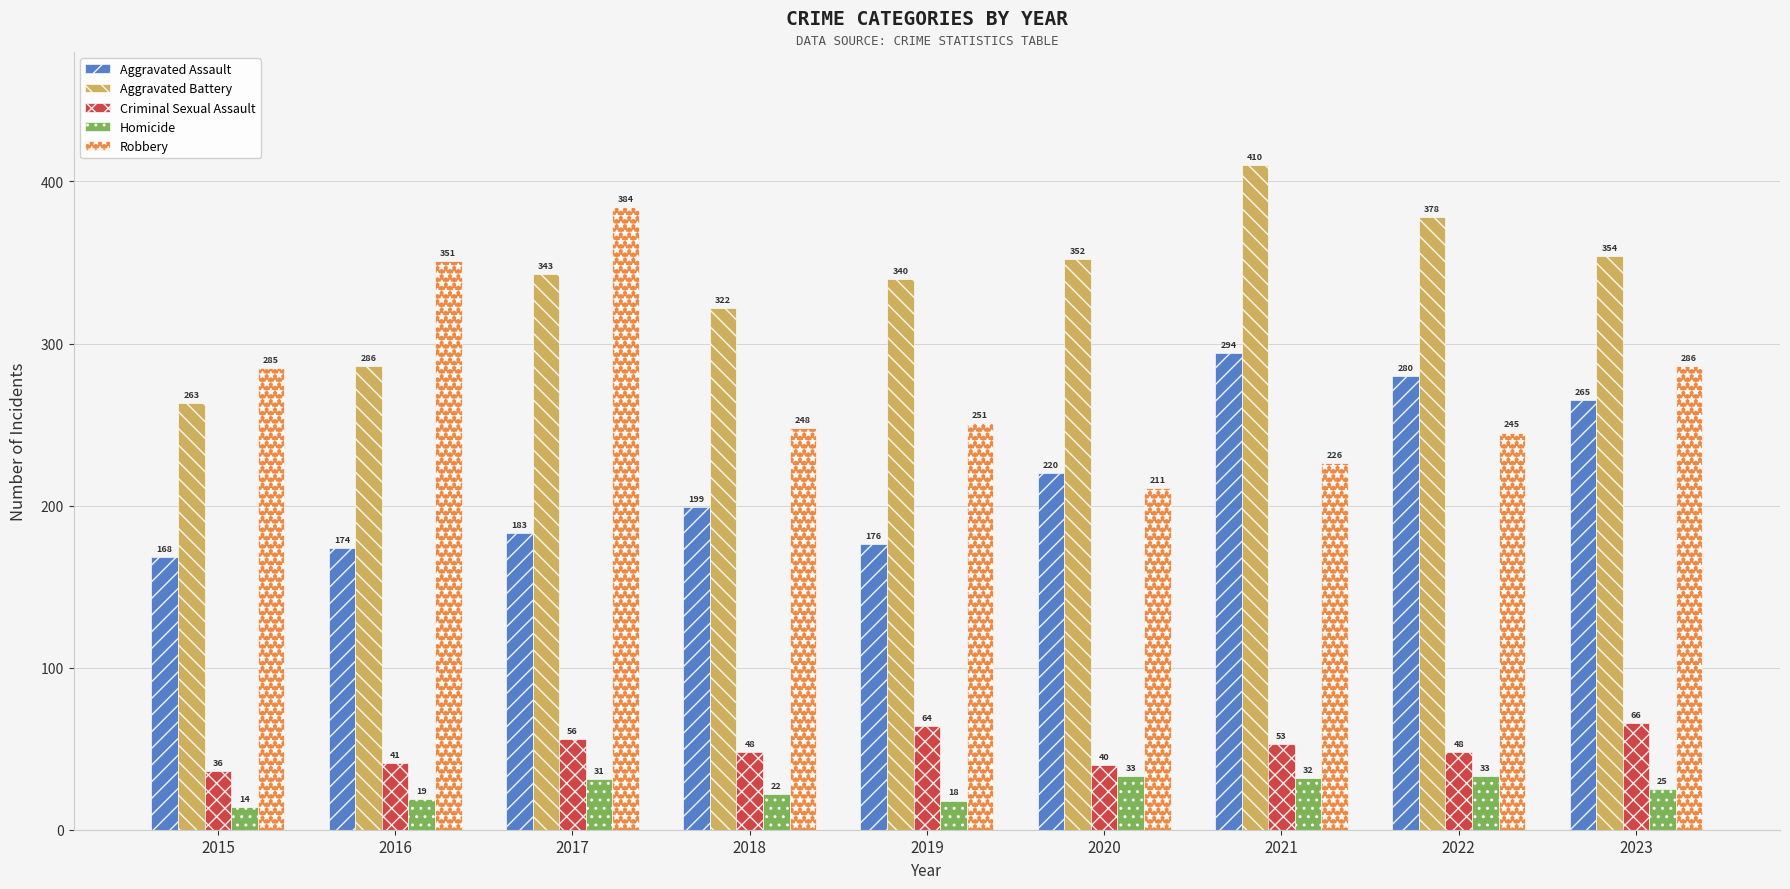

What is the difference between the highest and lowest values at 2016?

332